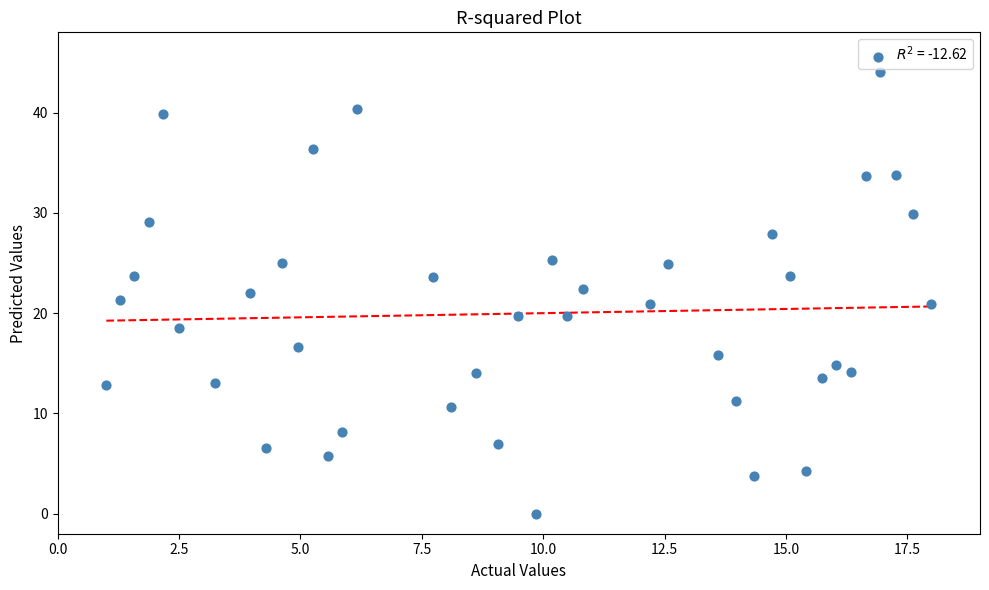

What is the range of Y values (max minus min)?

44.0